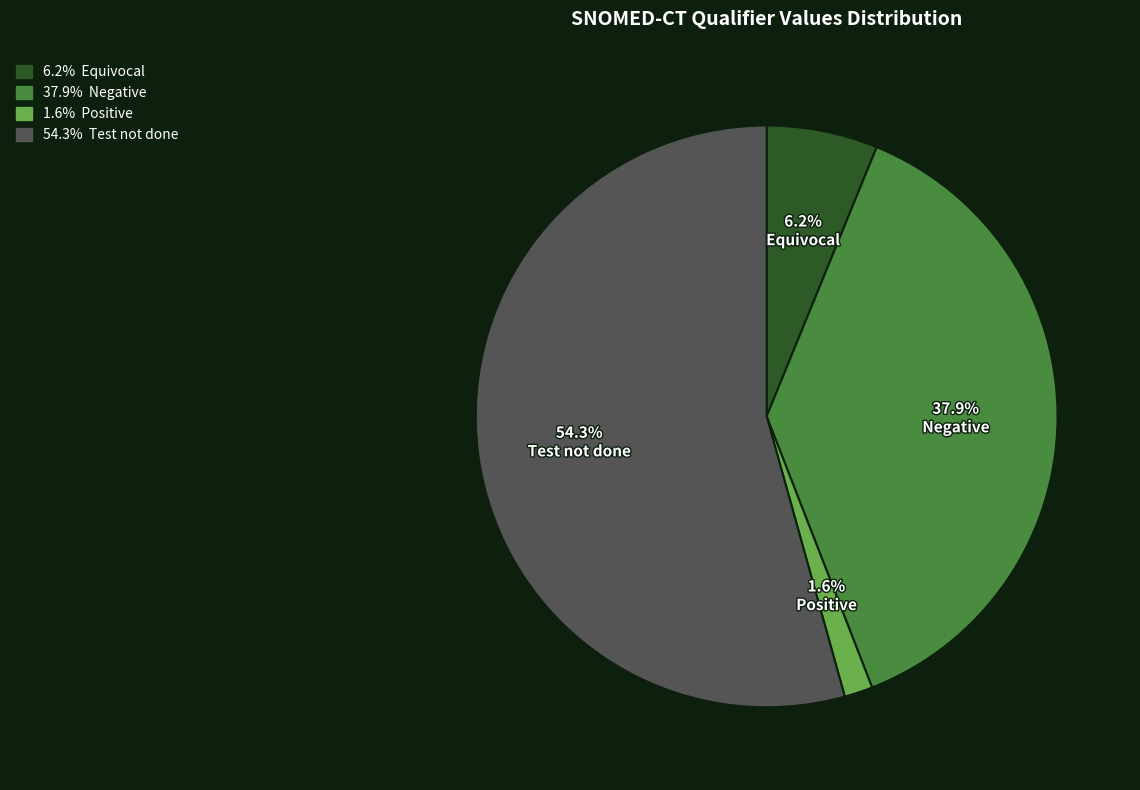

Is 54.3% Test not done the majority of the pie?

Yes